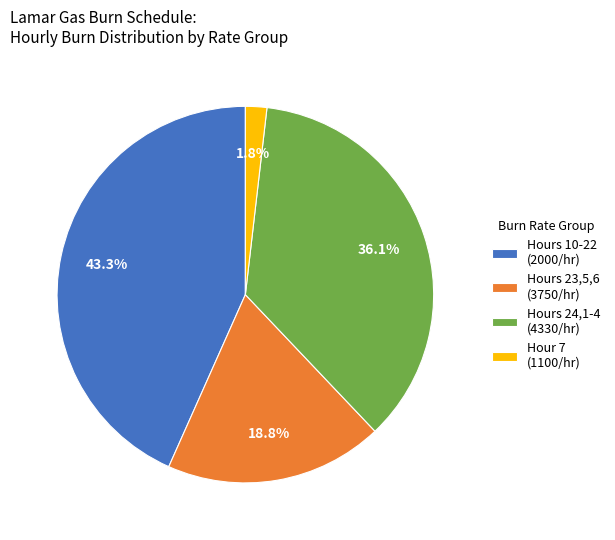

How many segments does this pie chart have?

4